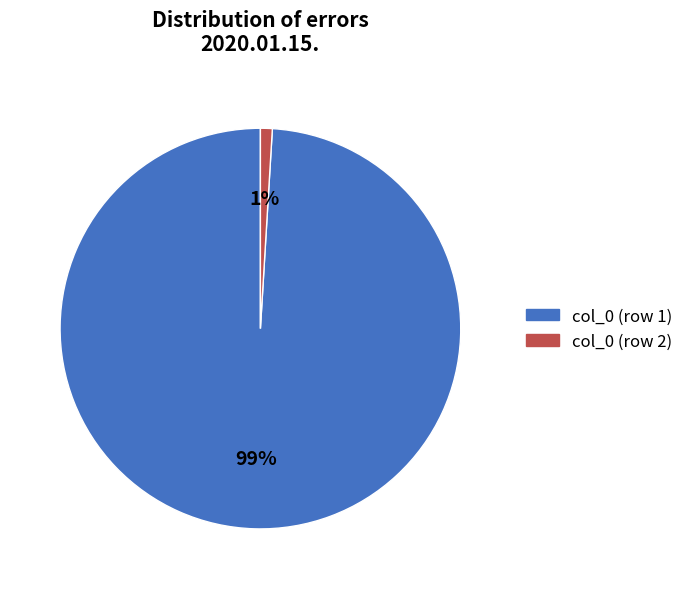

Is there a majority slice in this chart?

Yes